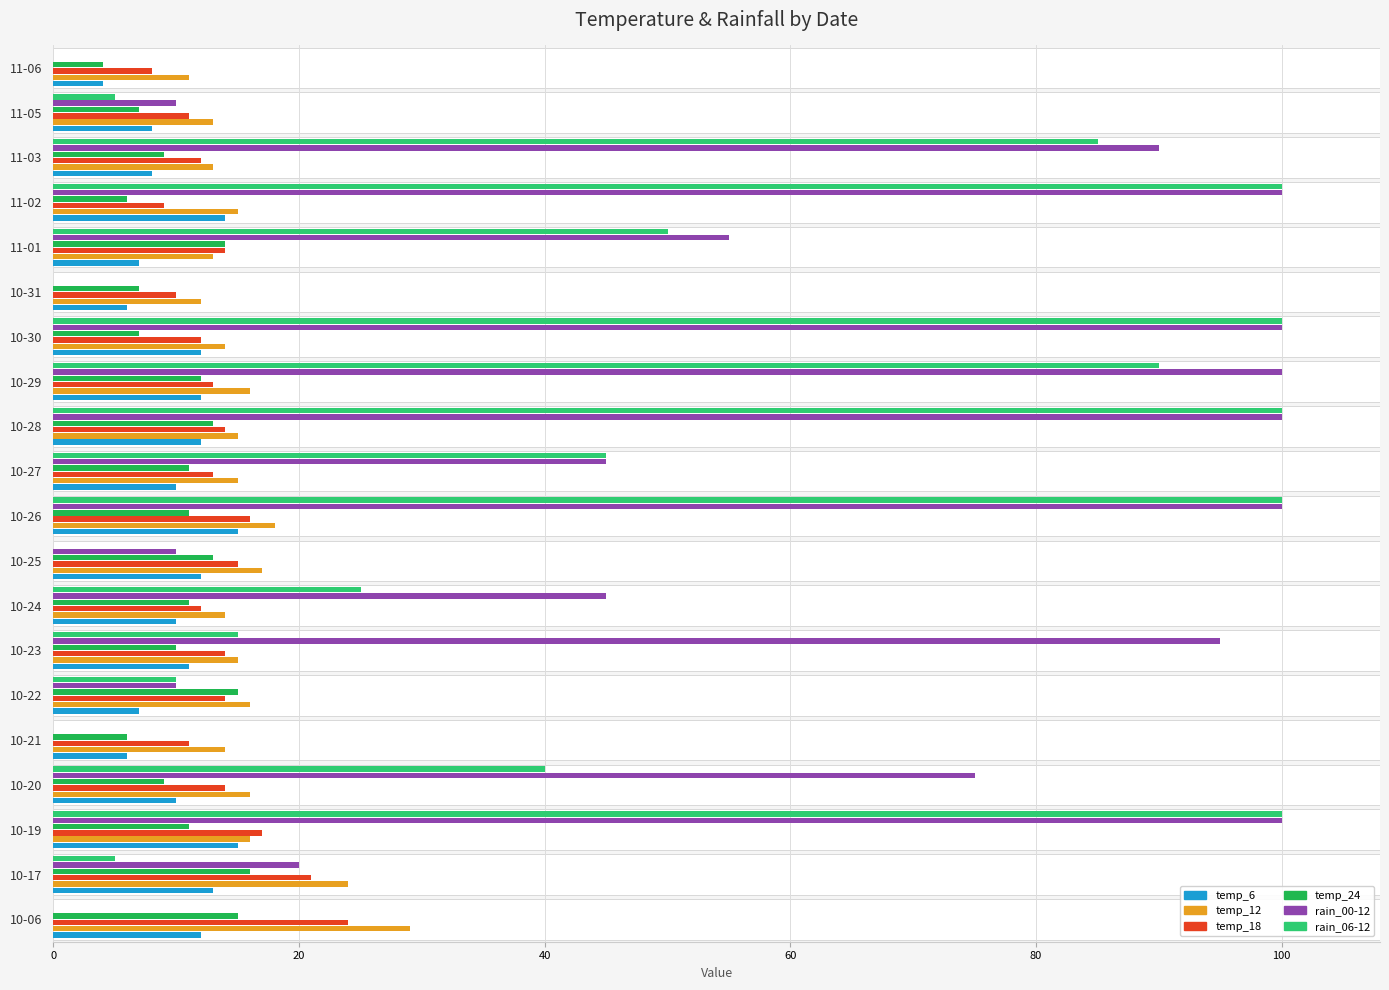

True or false: temp_24 has a value of 13 at 10-25.

True